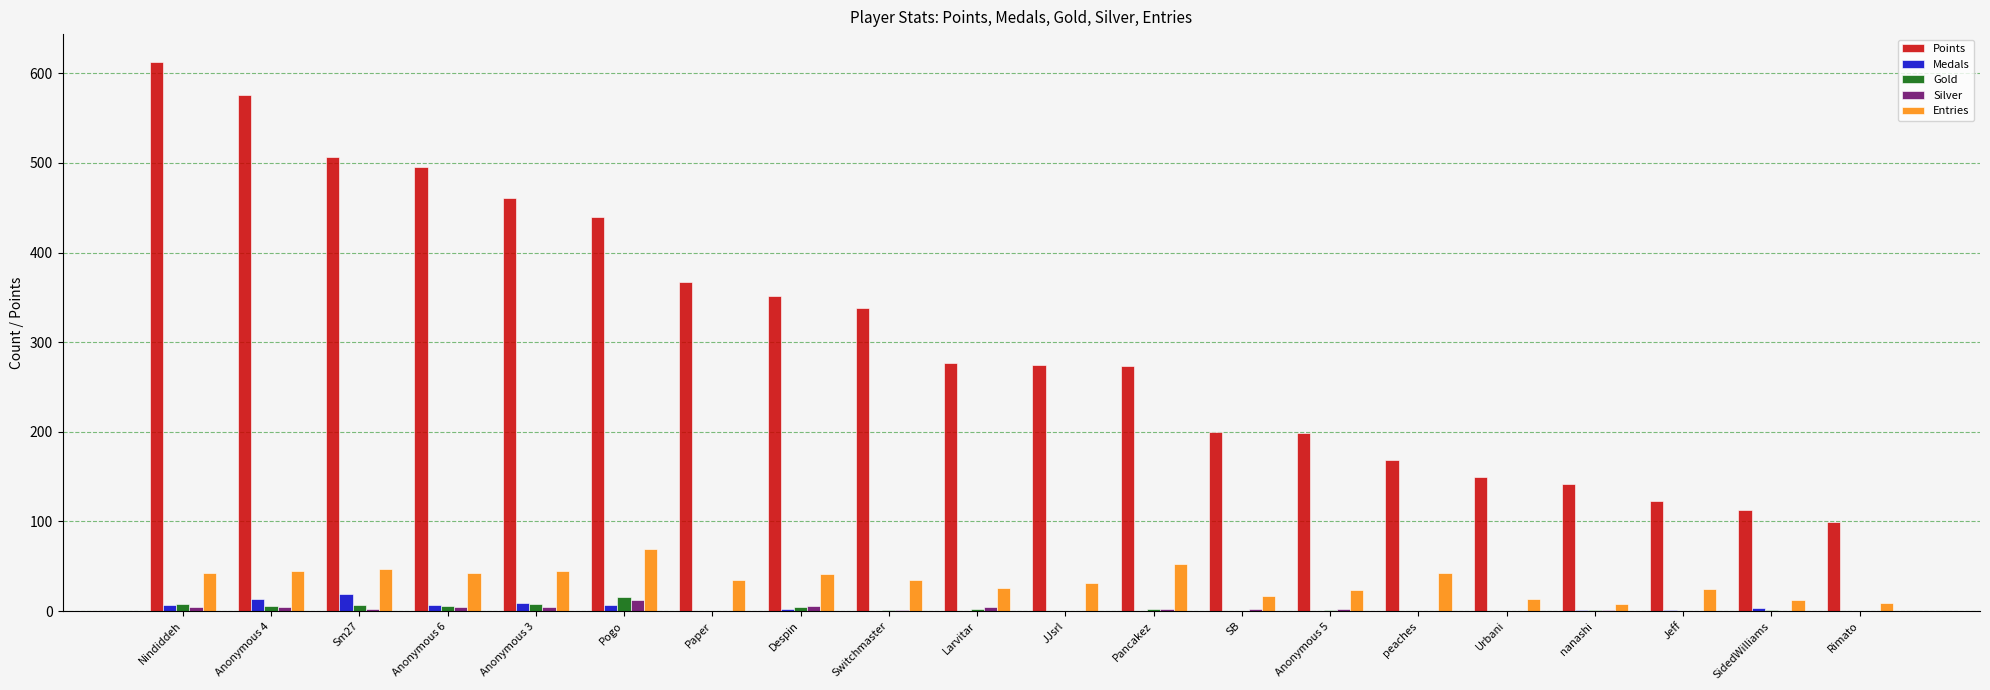

What is the sum of the Gold values at Urbani and nanashi?

1